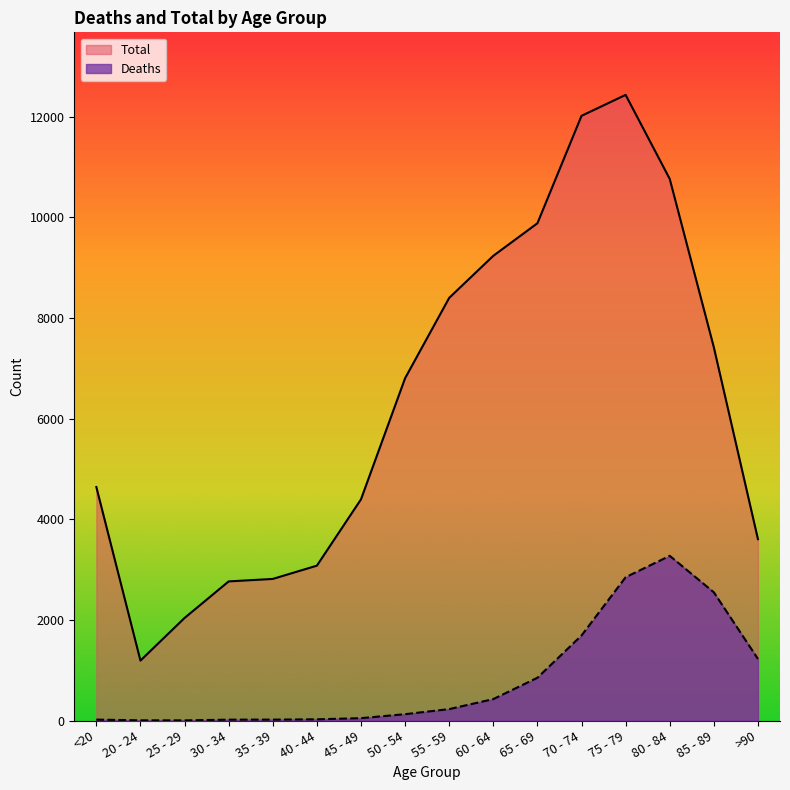

How many values in the Total series are below 6803?

8